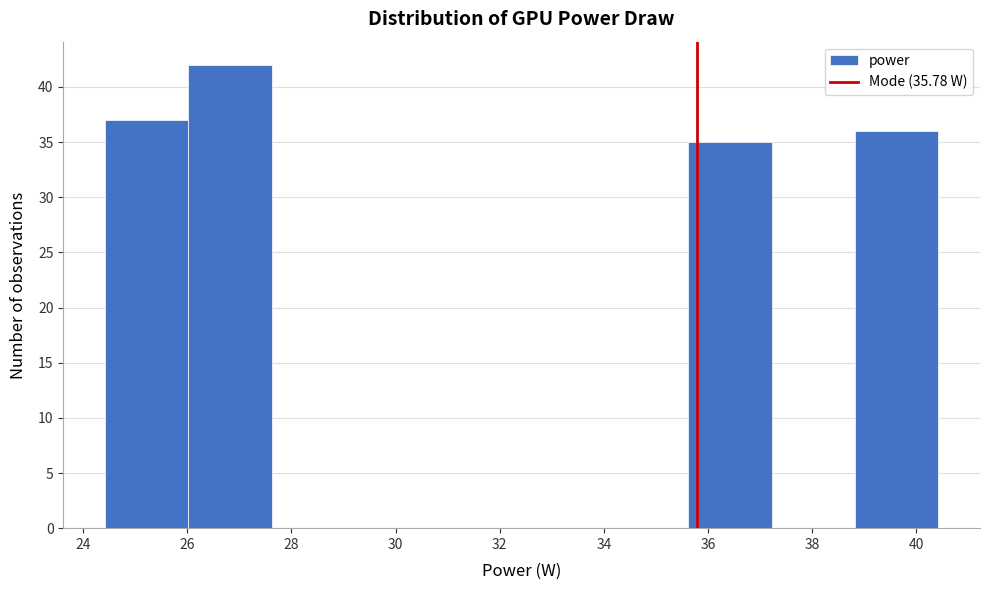

Which range on the x-axis has the tallest bar?

26.02 to 27.62